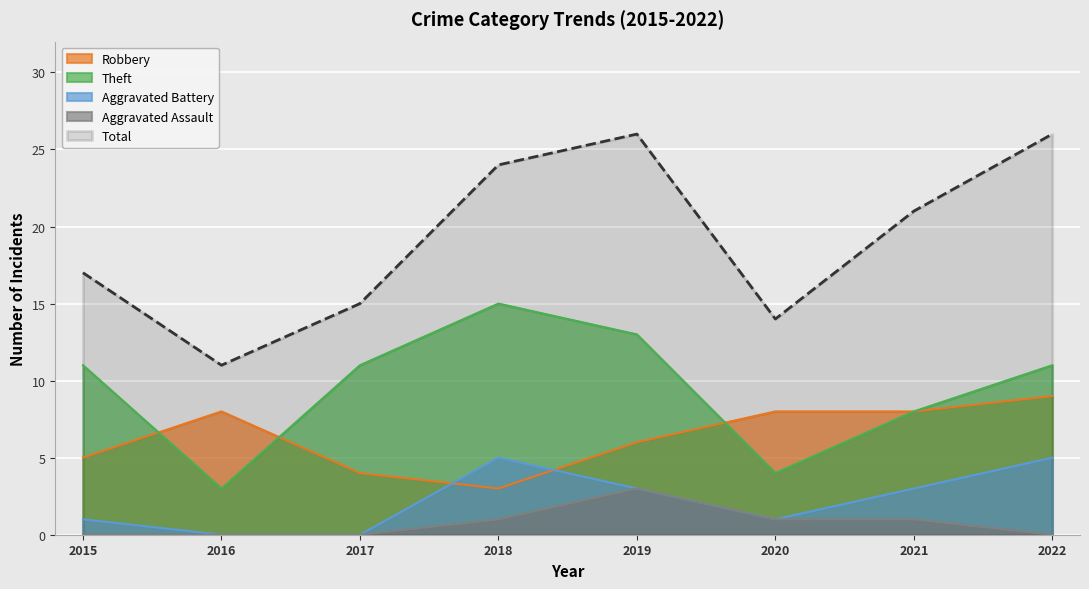

At which label does Theft first exceed 11?

2018